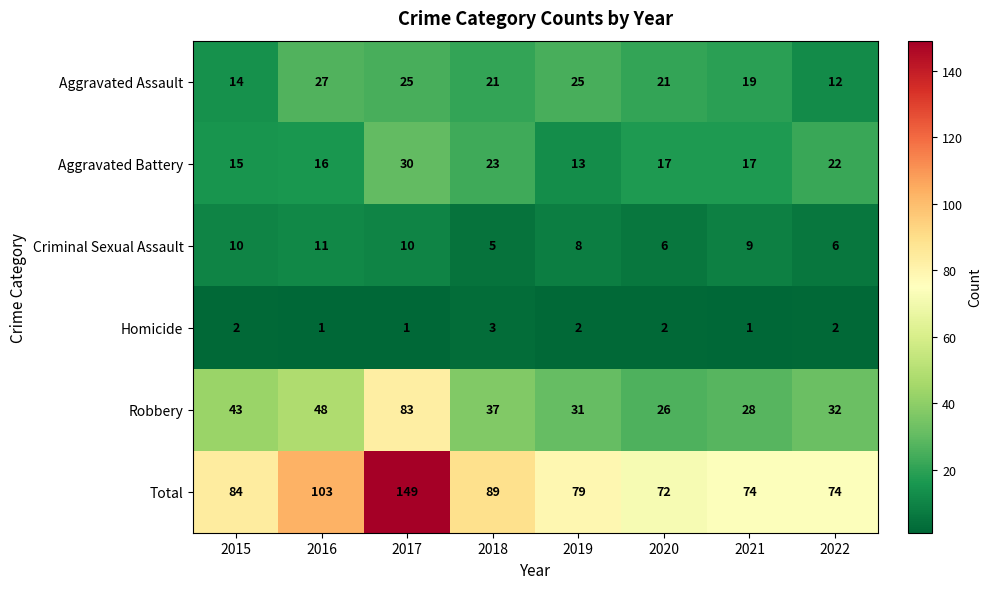

Which series has the largest total across all categories?

Total